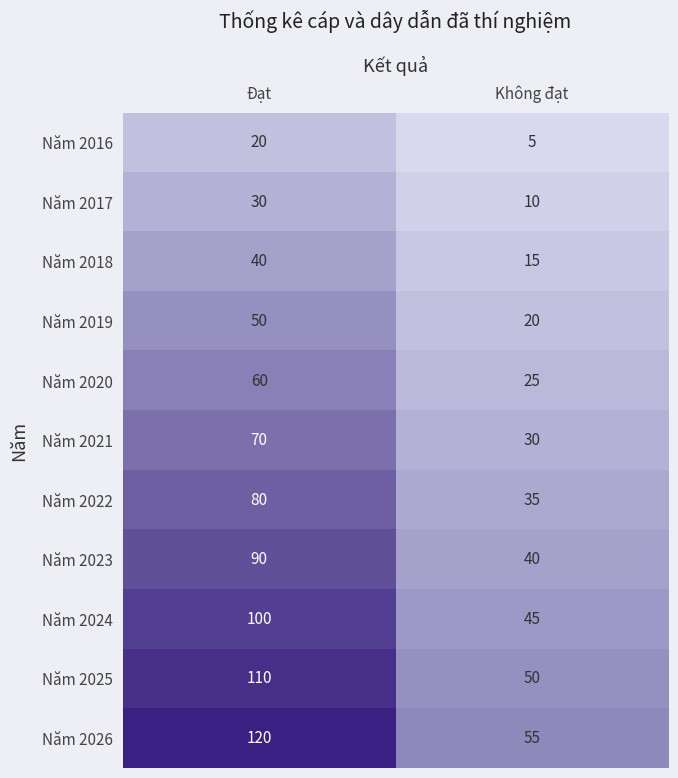

Rank the series by their maximum value, from highest to lowest.

Năm 2026, Năm 2025, Năm 2024, Năm 2023, Năm 2022, Năm 2021, Năm 2020, Năm 2019, Năm 2018, Năm 2017, Năm 2016